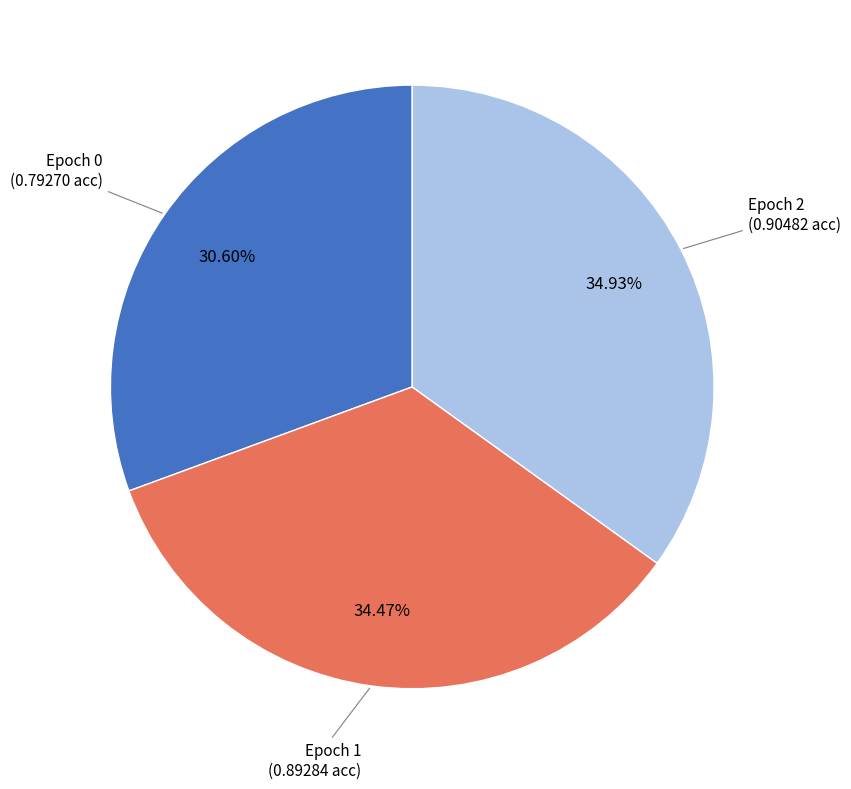

Is there any slice that represents more than half of the pie?

No